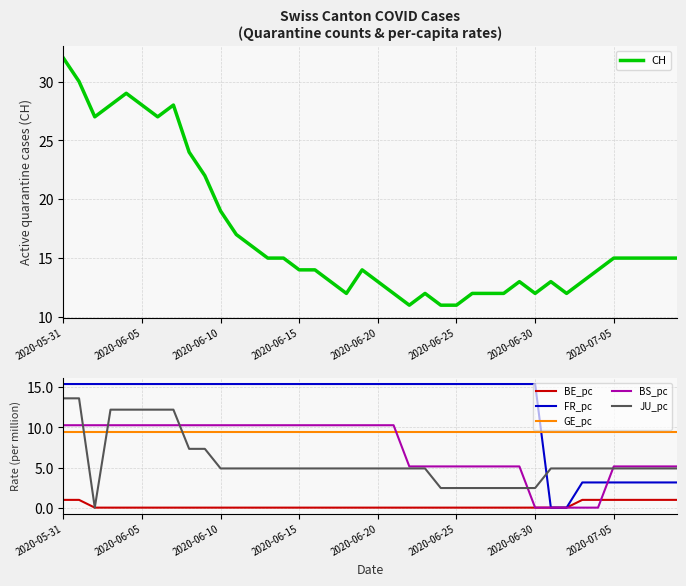

What is the average value of the BS_pc series?

7.3